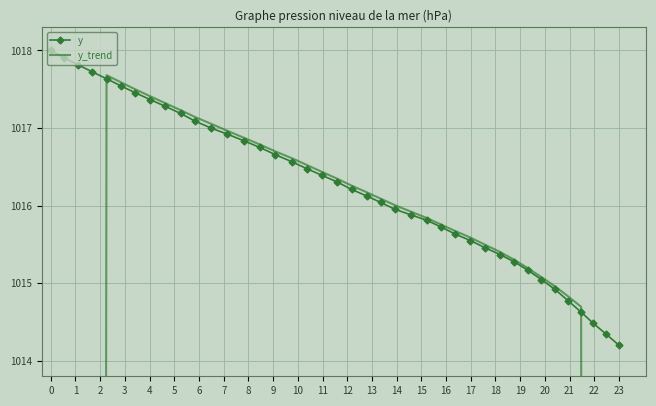

Reading left to right, transcribe all the data shown in this chart.

y: 1018.0	1017.9	1017.8	1017.7	1017.6	1017.5	1017.5	1017.4	1017.3	1017.2	1017.1	1017.0	1016.9	1016.8	1016.7	1016.7	1016.6	1016.5	1016.4	1016.3	1016.2	1016.1	1016.0	1016.0	1015.9	1015.8	1015.7	1015.6	1015.5	1015.5	1015.4	1015.3	1015.2	1015.0	1014.9	1014.8	1014.6	1014.5	1014.3	1014.2
y_trend: 508.9	636.1	763.3	890.5	1017.7	1017.6	1017.5	1017.4	1017.3	1017.2	1017.1	1017.1	1017.0	1016.9	1016.8	1016.7	1016.6	1016.5	1016.4	1016.3	1016.3	1016.2	1016.1	1016.0	1015.9	1015.8	1015.8	1015.7	1015.6	1015.5	1015.4	1015.3	1015.2	1015.1	1015.0	1014.8	1014.7	887.8	760.9	634.1